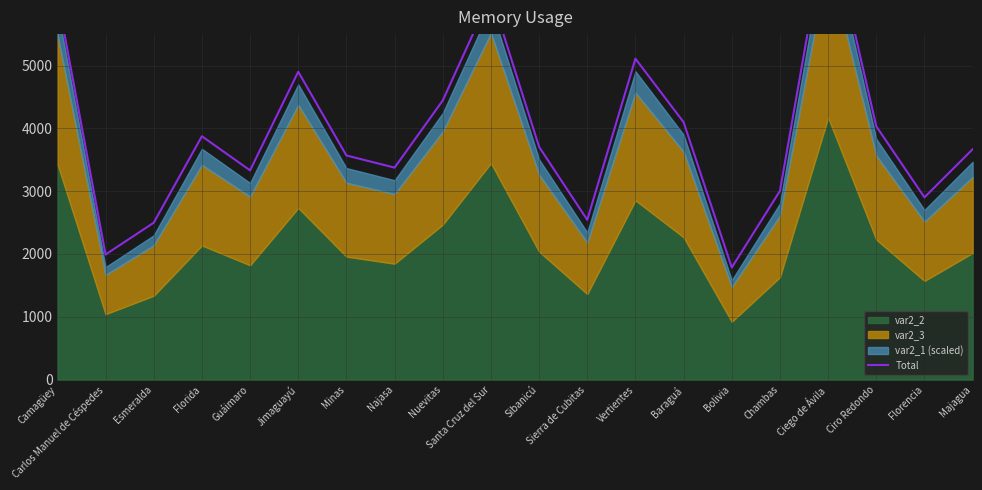

Where is the first local maximum?

Florida